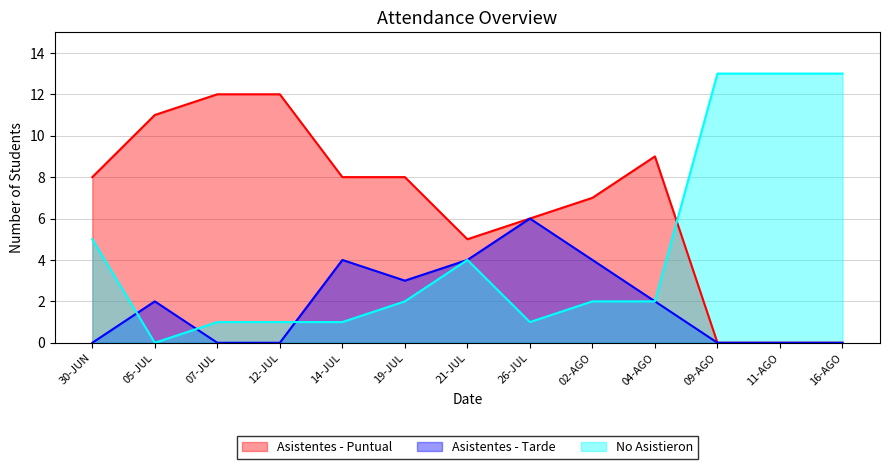

After their last crossing, which series has the higher values: Asistentes - Puntual or No Asistieron?

No Asistieron